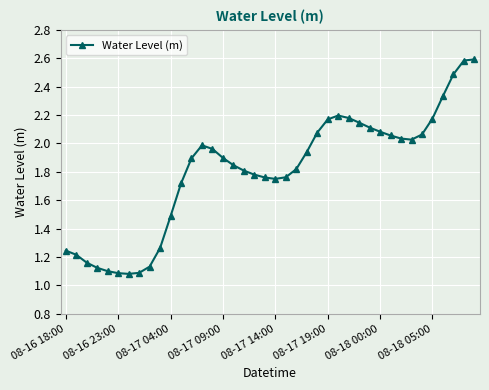

True or false: there are more than 0 points higher than both neighbors.

True